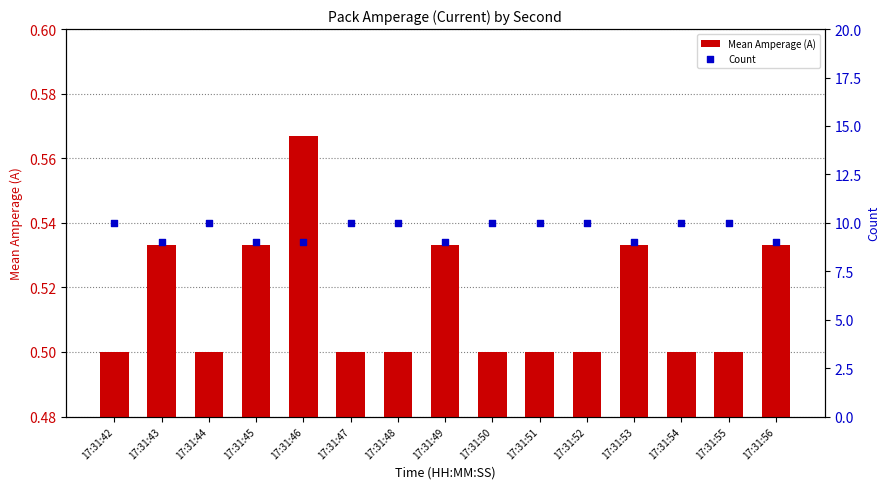

Which series has the largest total across all categories?

Count